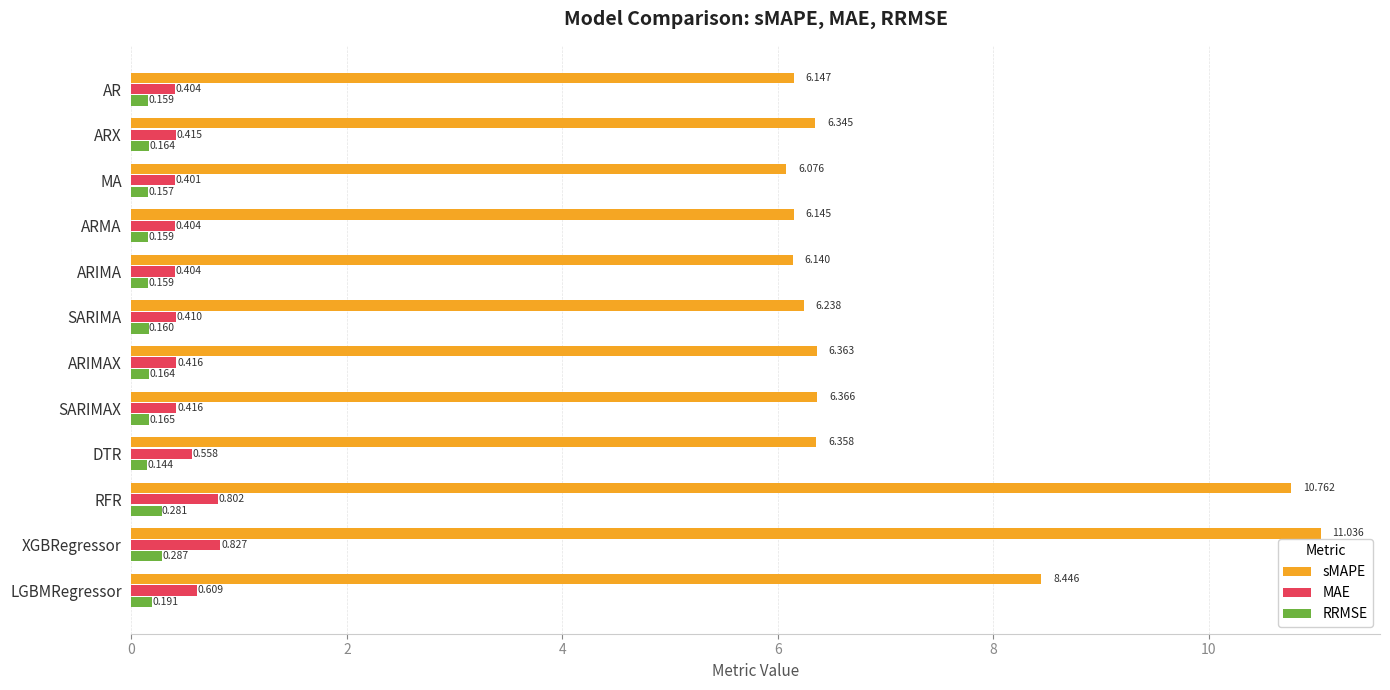

Which series changed the most between ARX and ARIMAX?

sMAPE